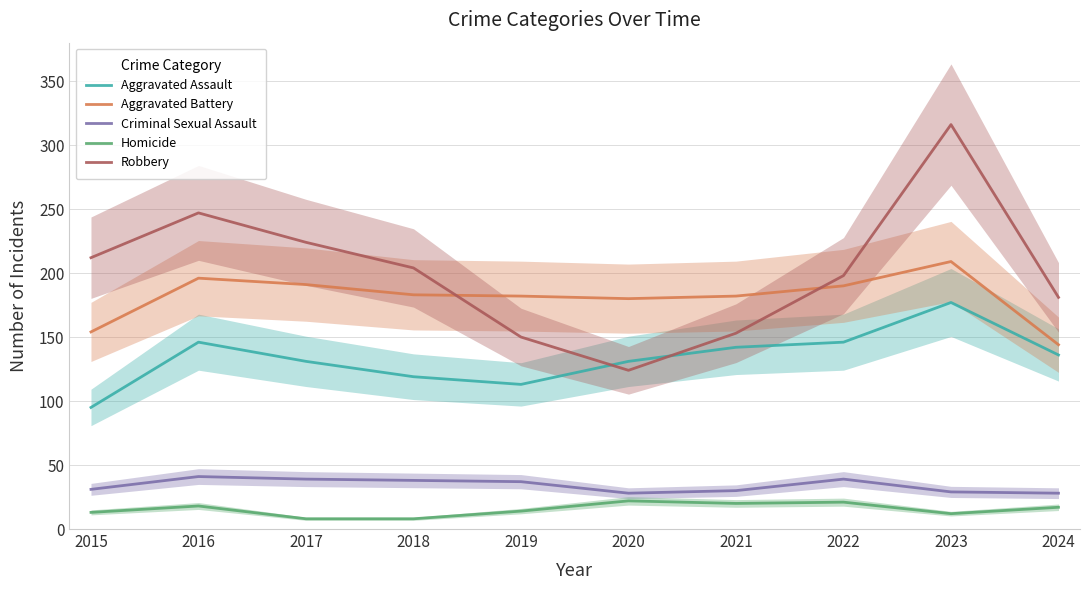

What value does the Aggravated Assault series have at 2019?

113